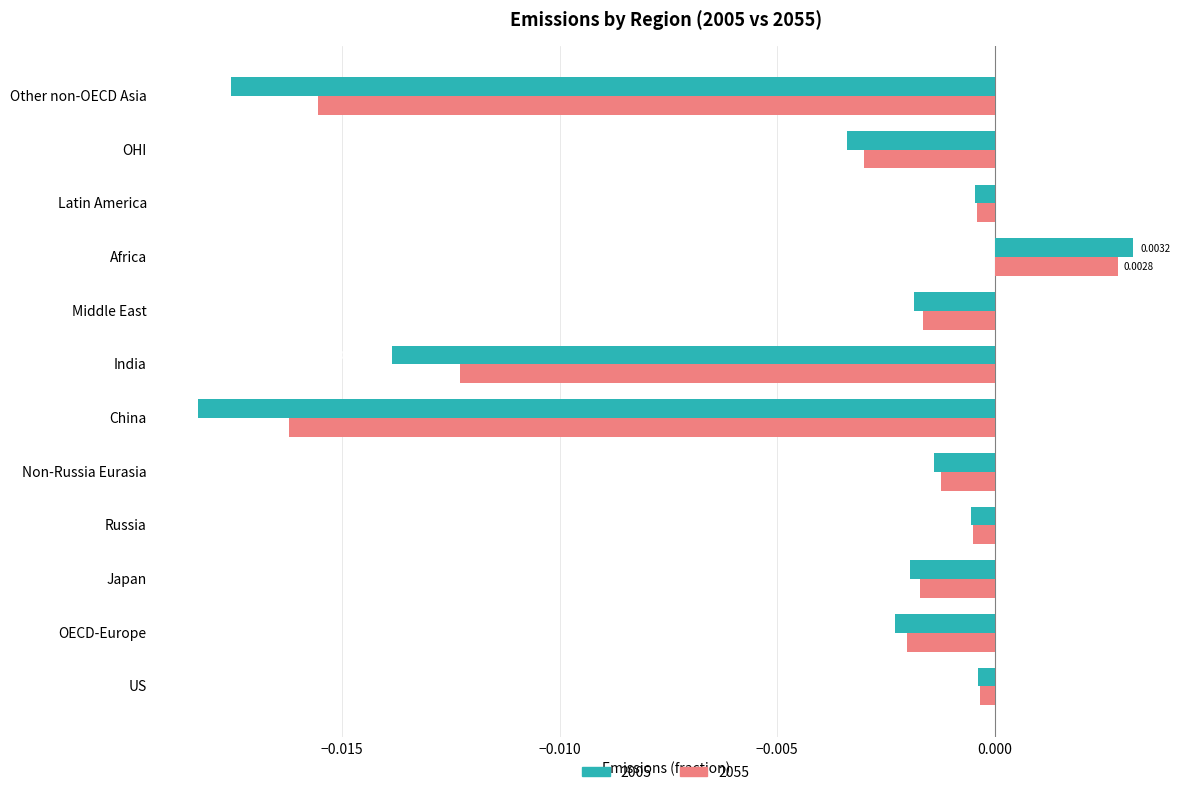

At which category is the sum across all series the highest?

Africa